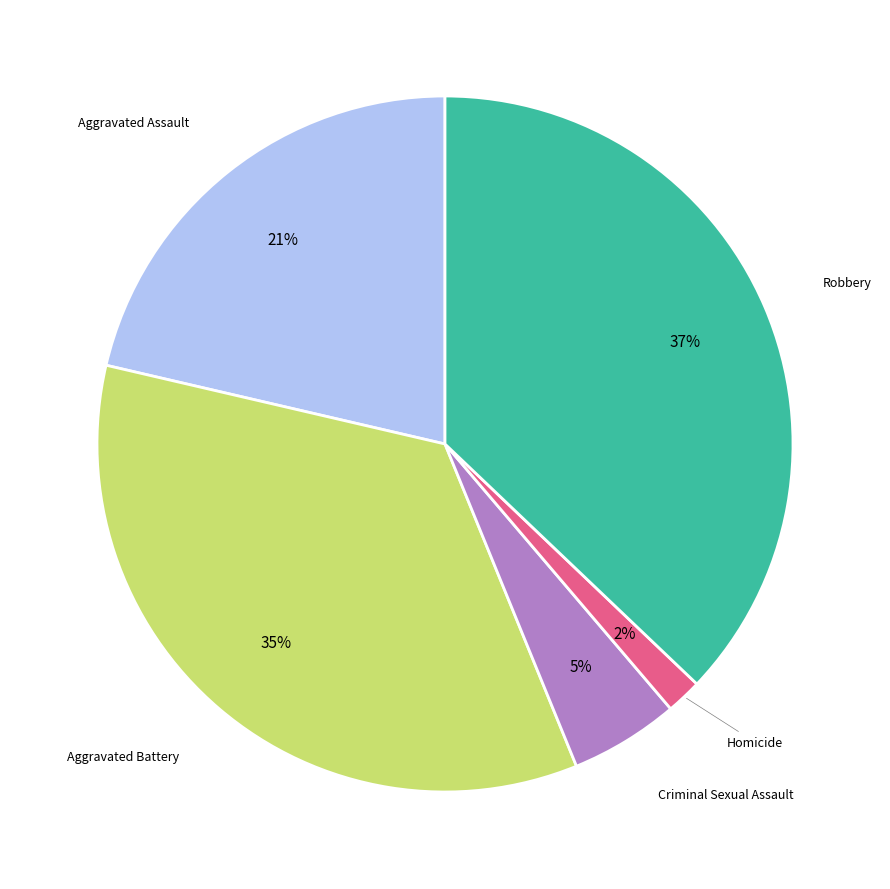

Count the number of slices in the pie.

5